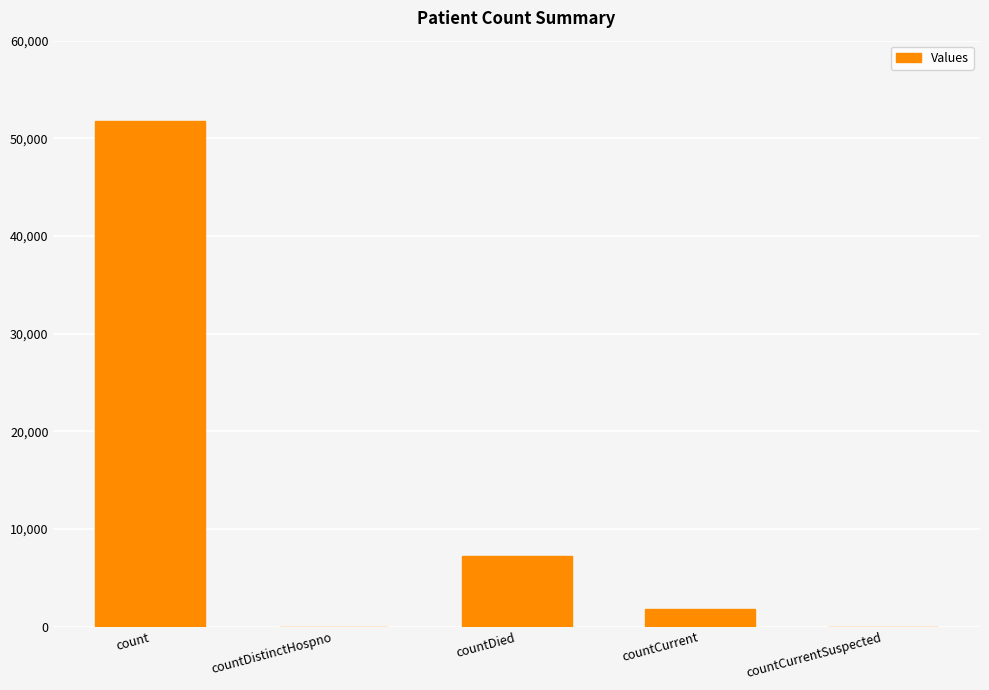

Count the number of data series in this chart.

1